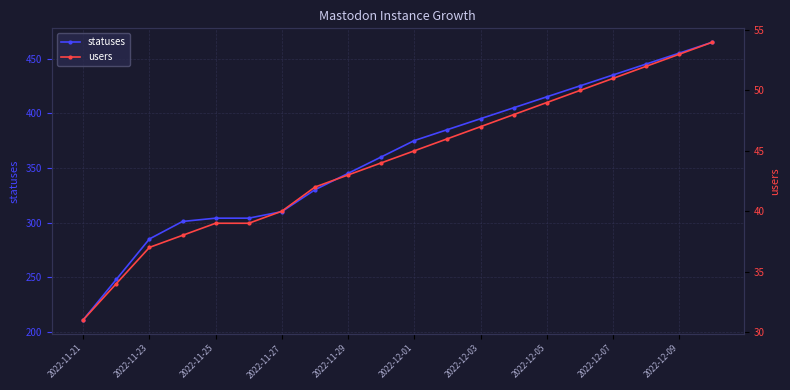

Reading left to right, list all the values displayed in this chart.

statuses: 211	248	285	301	304	304	310	330	345	360	375	385	395	405	415	425	435	445	455	465
users: 31	34	37	38	39	39	40	42	43	44	45	46	47	48	49	50	51	52	53	54